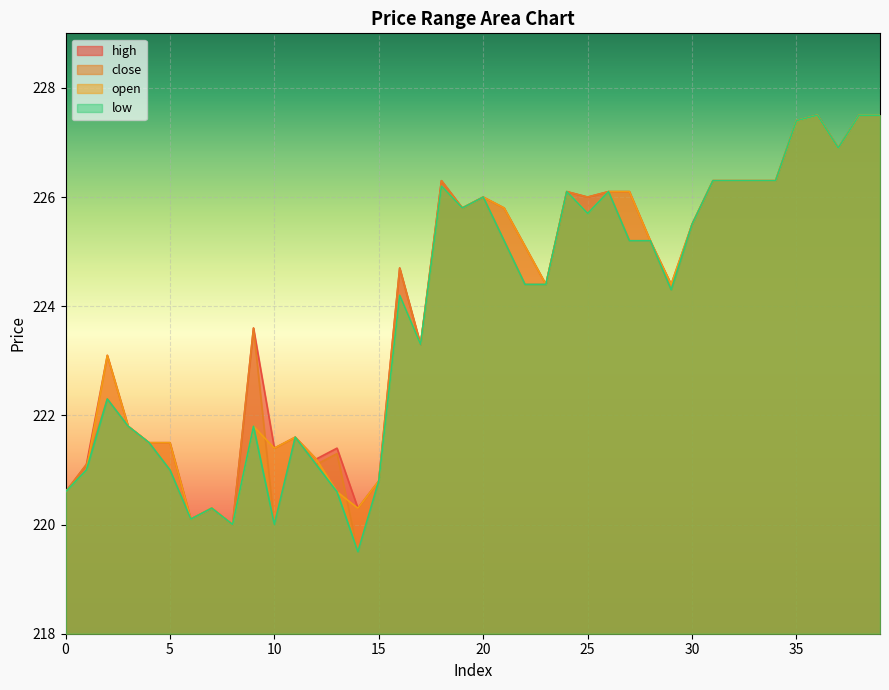

What is the minimum value for high?

220.0